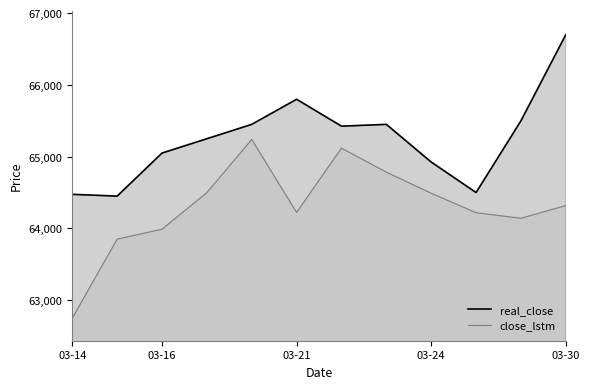

At which category is the sum across all series the highest?

03-30